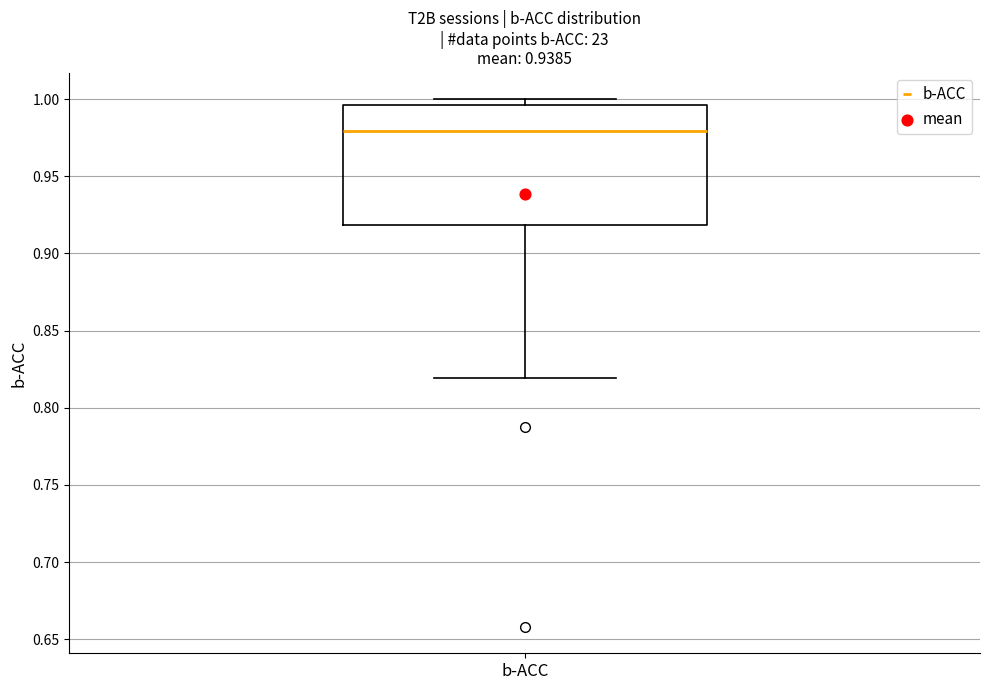

Where is the upper edge of the box for b-ACC on the y-axis? The values are not printed on the chart, so give them approximately, as read against the axis.

0.995